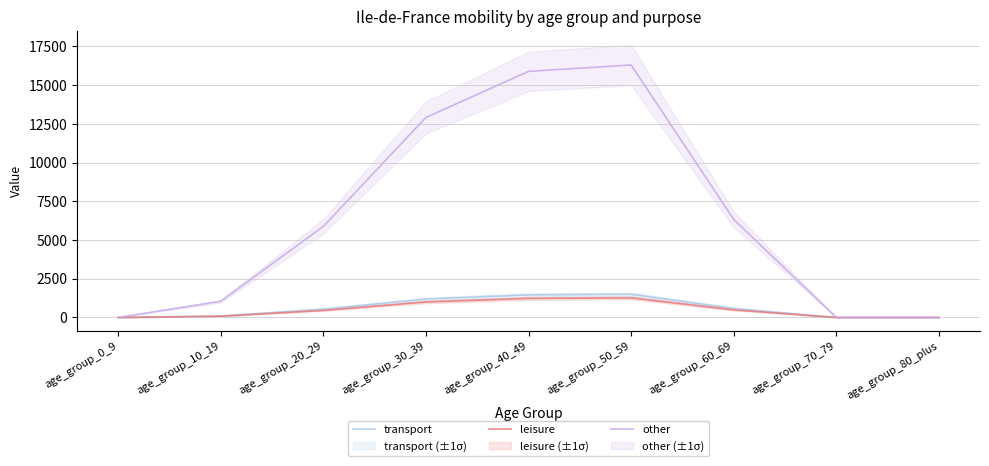

What are all the series names shown in the legend?

transport, leisure, other